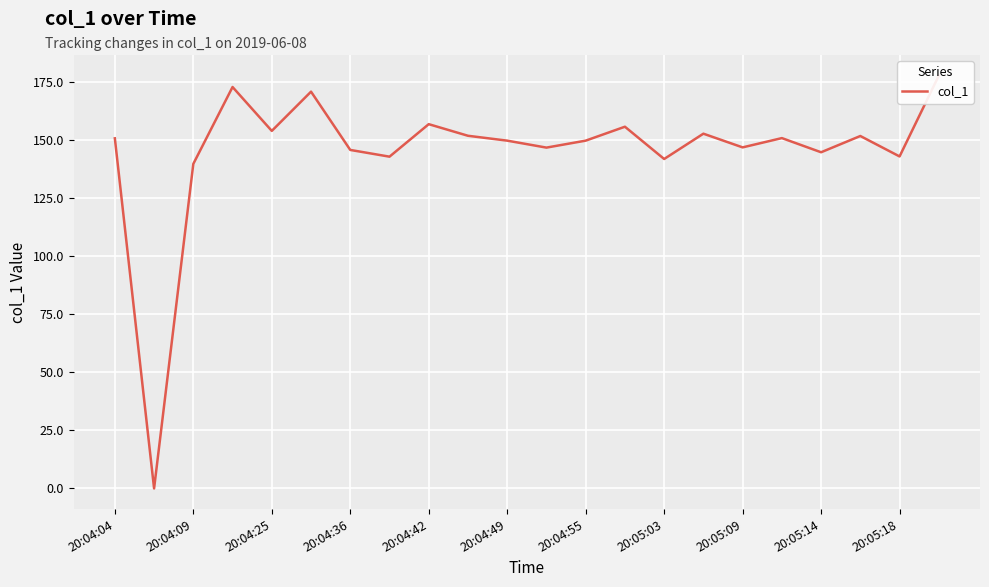

What is the ratio of the value at 20 to the value at 21?

0.8